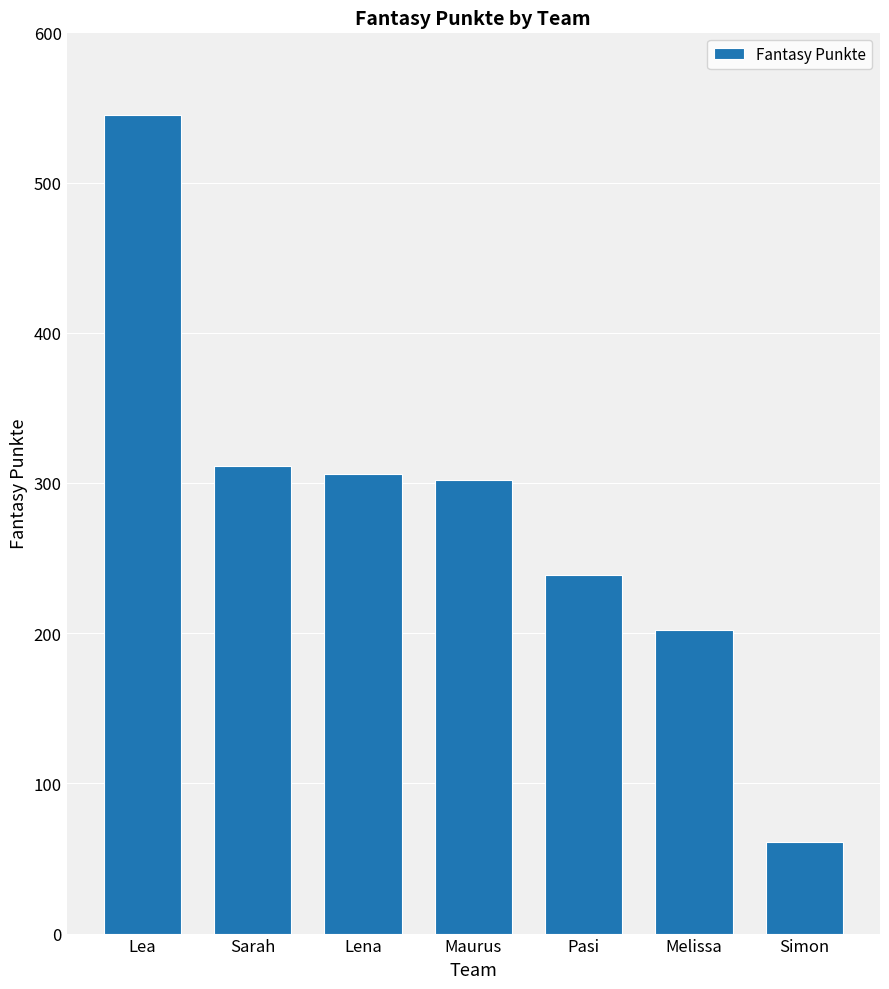

Approximately how many times larger is the value at Melissa compared to Maurus?

0.7